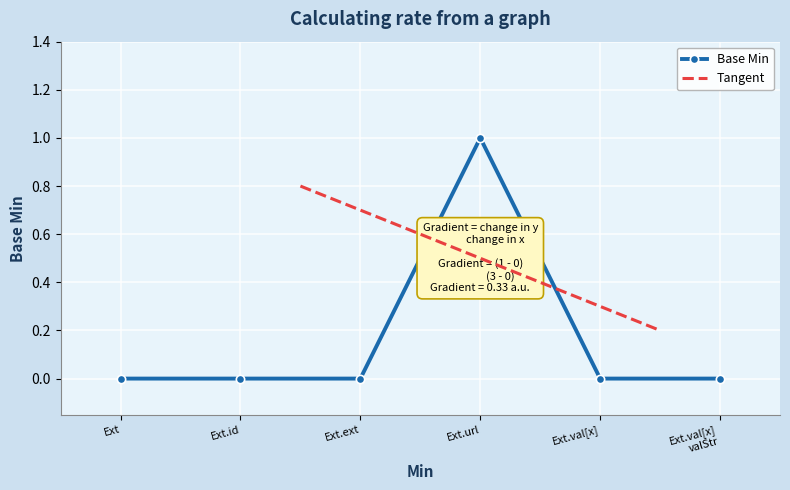

Reading left to right, list all the values displayed in this chart.

0	0	0	1	0	0